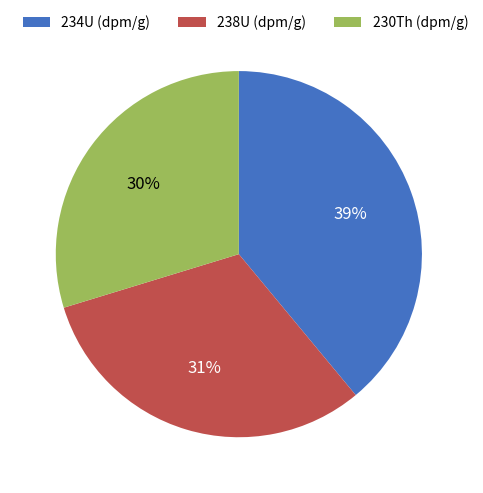

How many segments does this pie chart have?

3